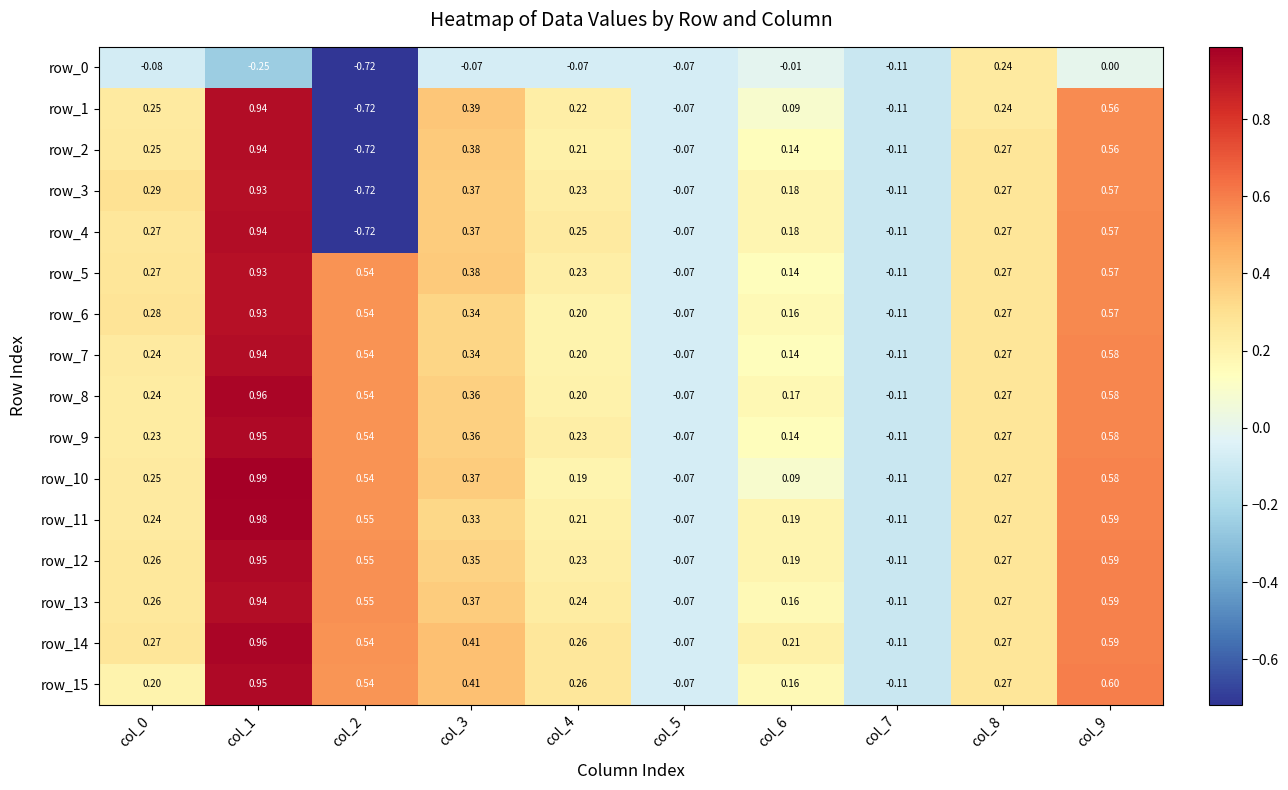

Which series has the largest total across all categories?

row_14